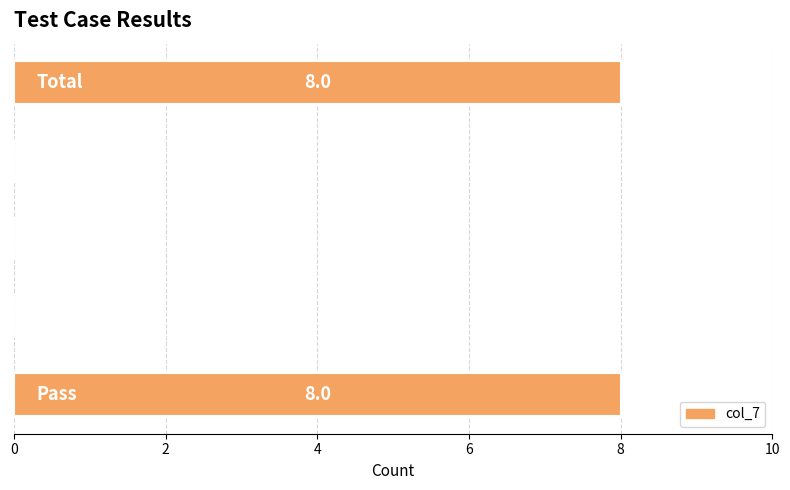

What is the sum of all values?

16